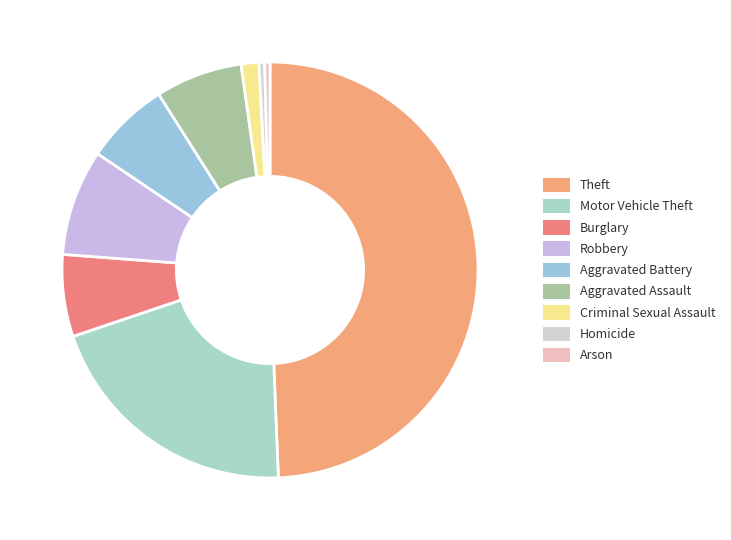

What is the largest slice in the pie chart?

Theft